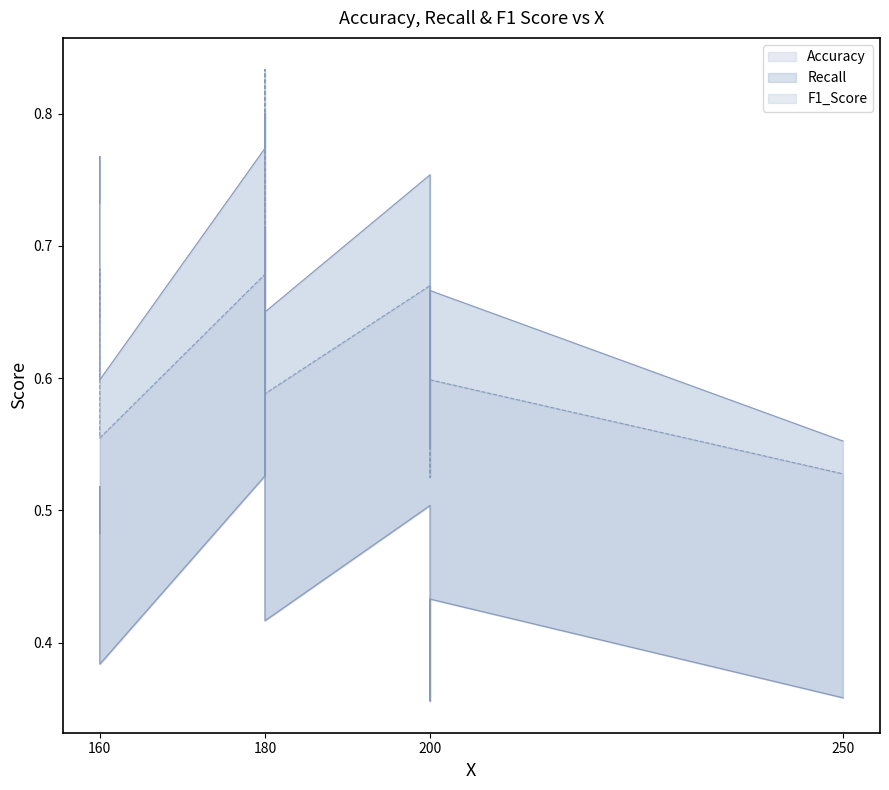

What is the difference between the F1_Score values at 160 and 200?

0.1